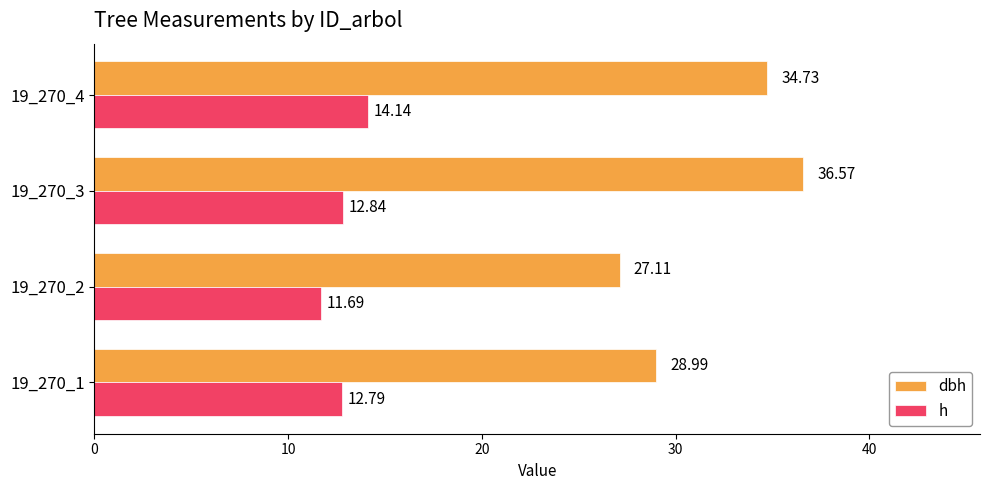

Is the value of dbh at 19_270_3 greater than the value of h at 19_270_1?

Yes